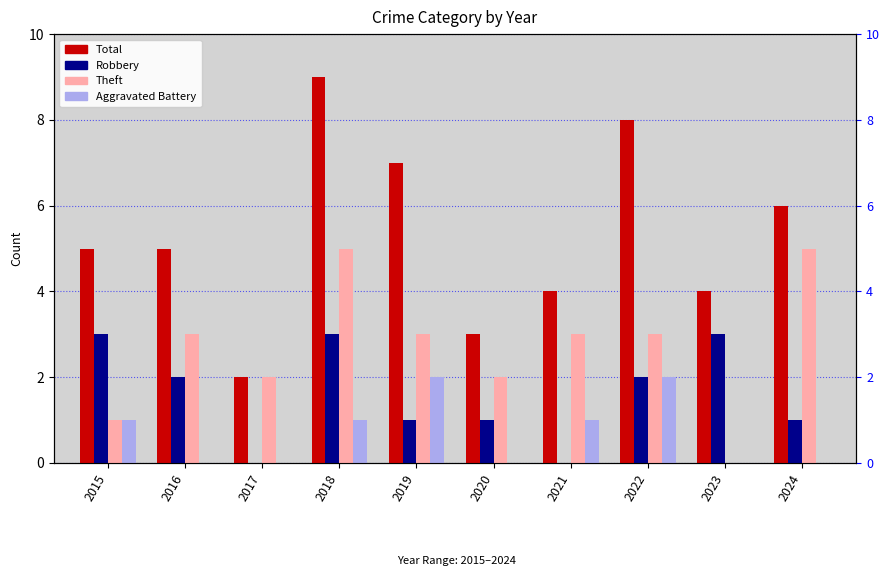

How many groups of bars are there?

10